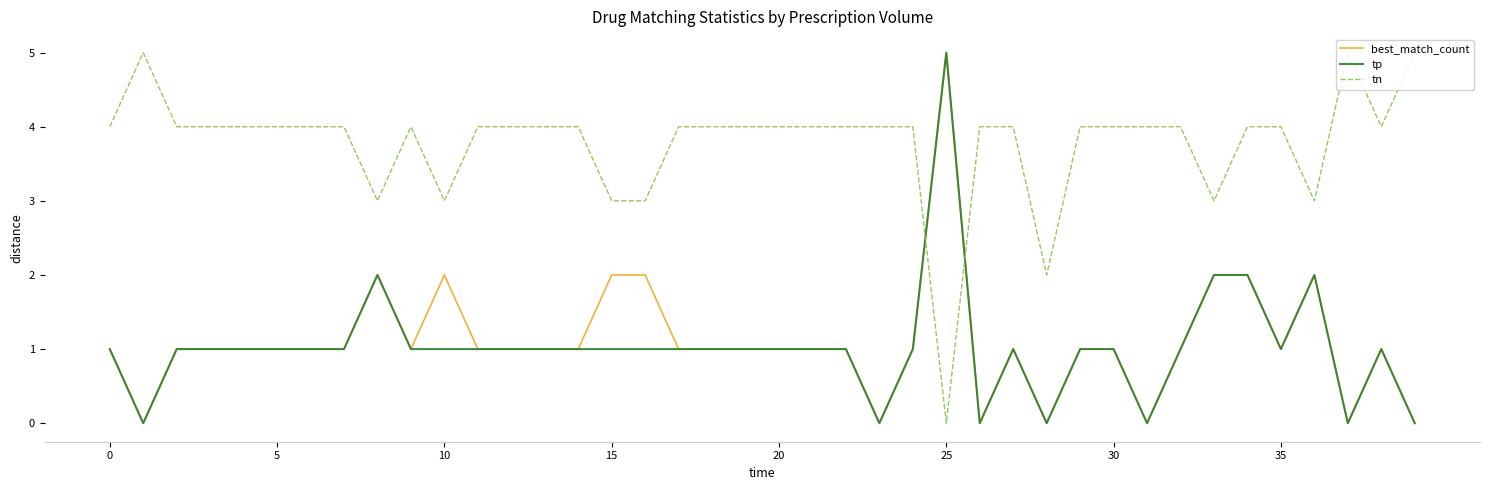

At how many categories does at least one series exceed 4?

4